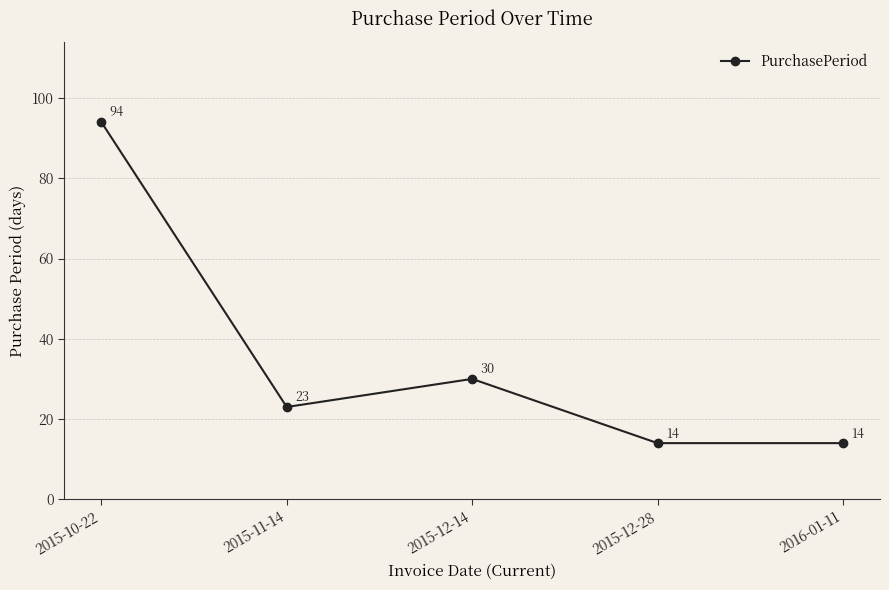

What is the difference between the second highest and second lowest values?

16